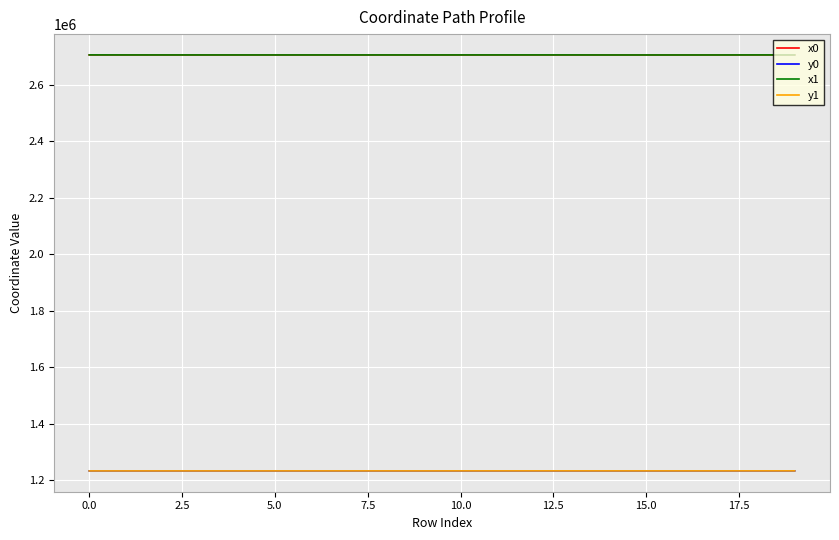

True or false: y1 and x0 intersect in this chart.

False